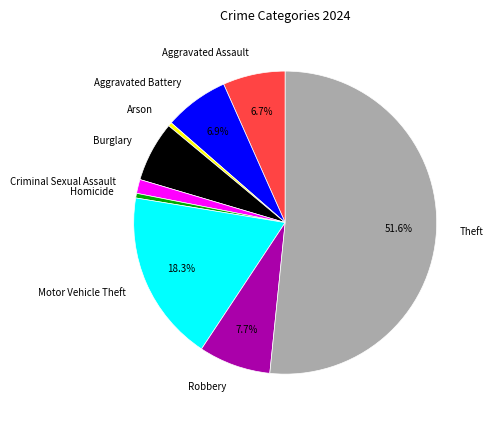

What is the majority slice?

Theft